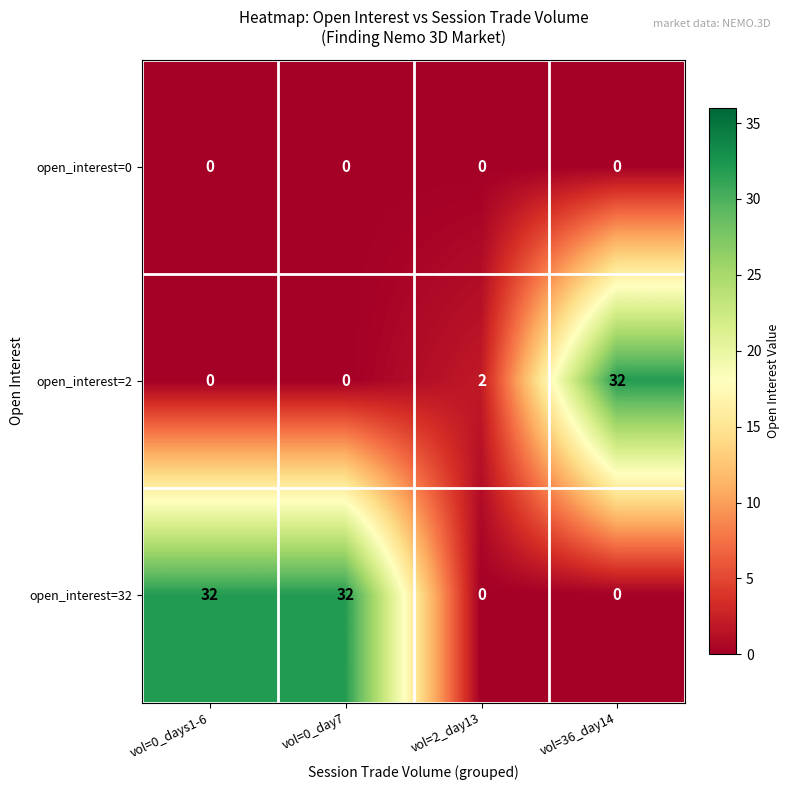

Reading right to left, transcribe all the data shown in this chart.

open_interest=0: vol=36_day14=0	vol=2_day13=0	vol=0_day7=0	vol=0_days1-6=0
open_interest=2: vol=36_day14=32	vol=2_day13=2	vol=0_day7=0	vol=0_days1-6=0
open_interest=32: vol=36_day14=0	vol=2_day13=0	vol=0_day7=32	vol=0_days1-6=32